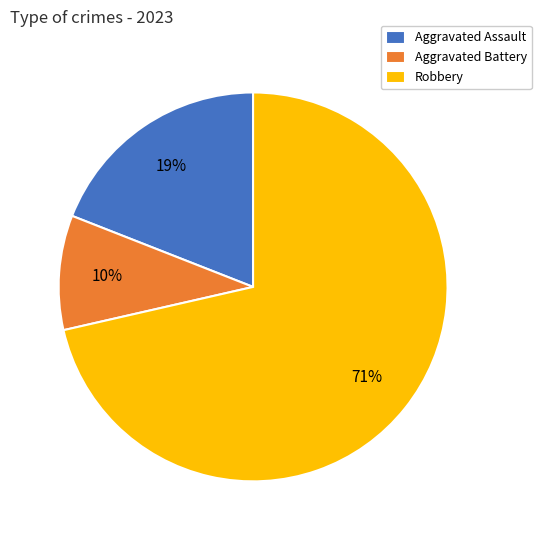

What percentage is the Aggravated Assault slice, to the nearest percent?

19%